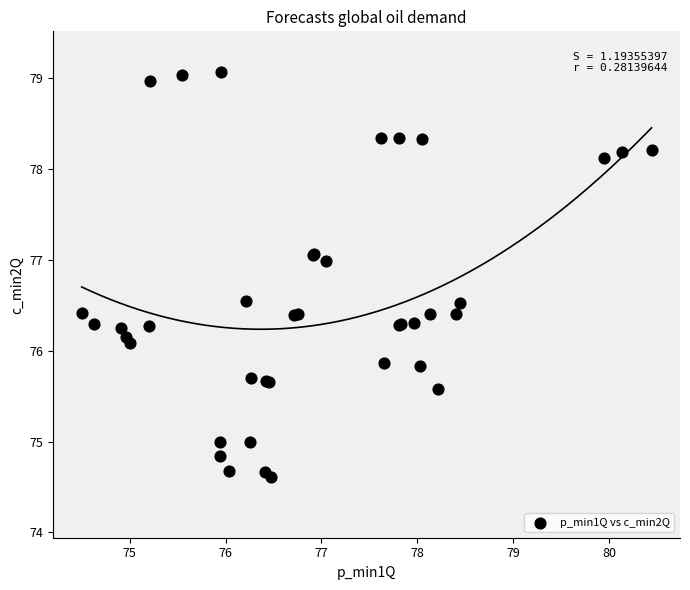

What Y value in the scatter plot is closest to 76?

76.1